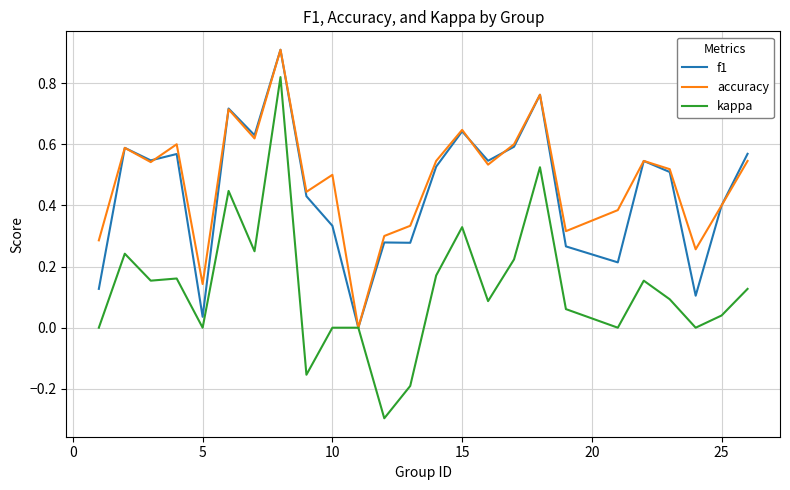

True or false: kappa has more than 0 interior local peaks.

True